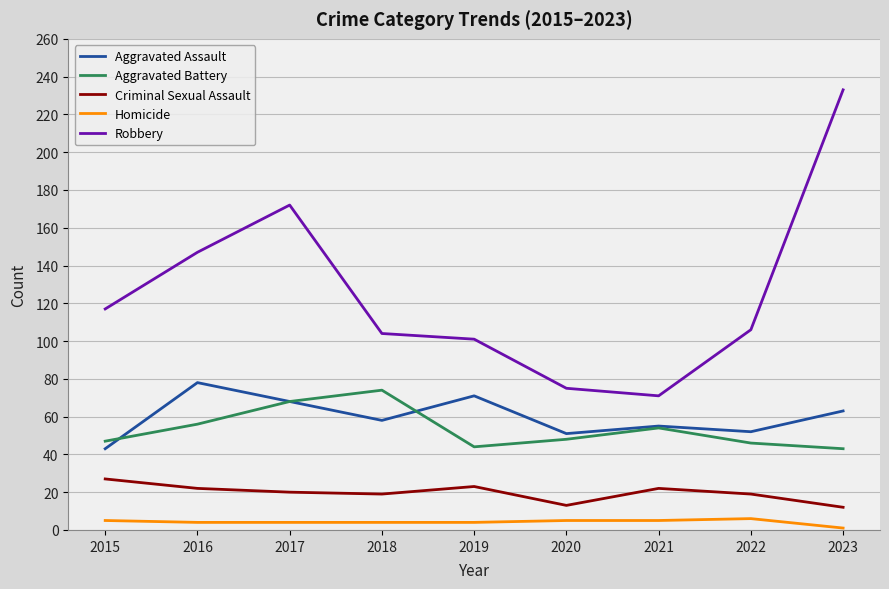

At which category is the sum across all series the highest?

2023